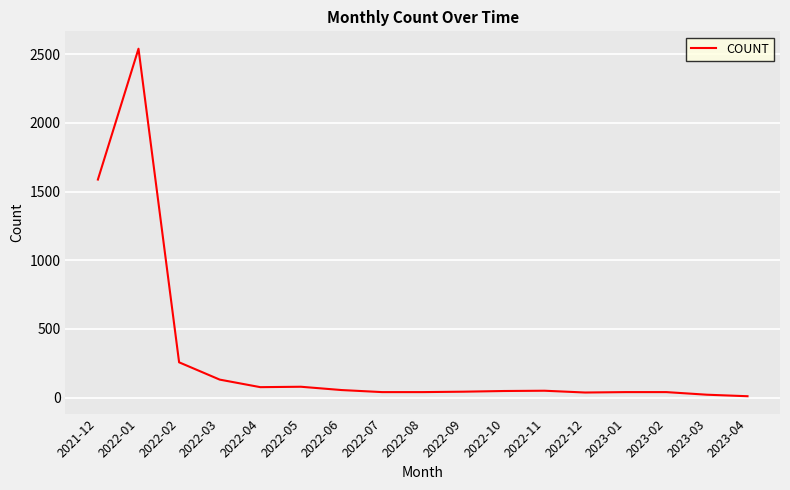

What is the sum of the values at 2022-05 and 2023-03?

100